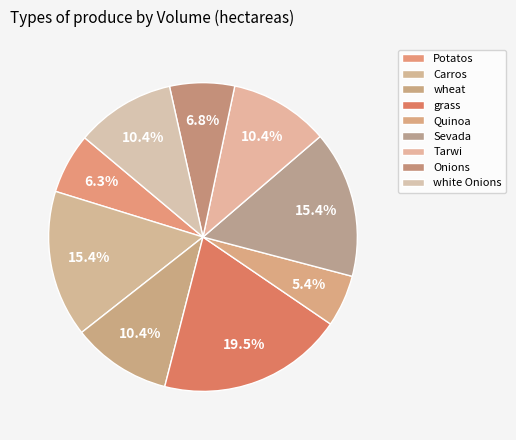

Which slice is the largest?

grass